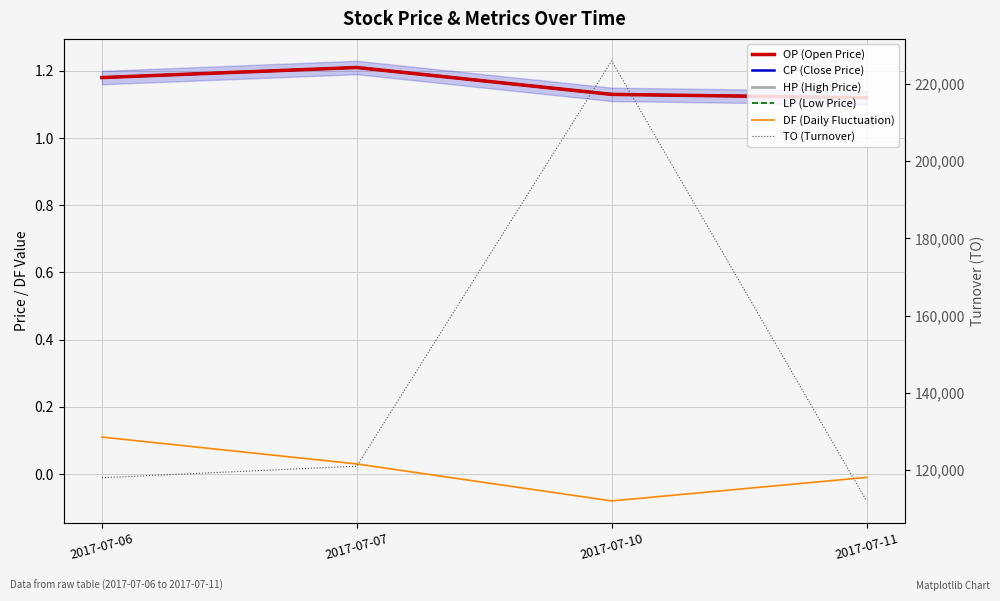

Where is the first local maximum for TO (Turnover)?

2017-07-10